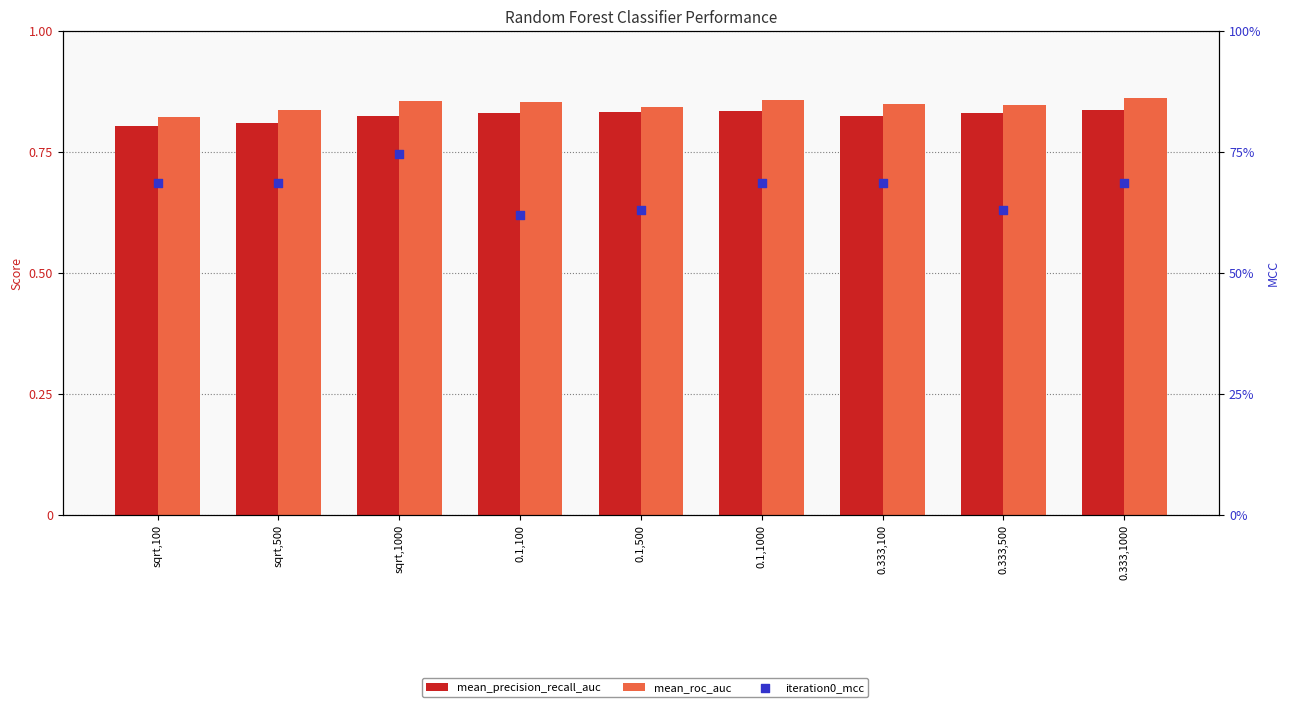

Which series has the largest total across all categories?

mean_roc_auc